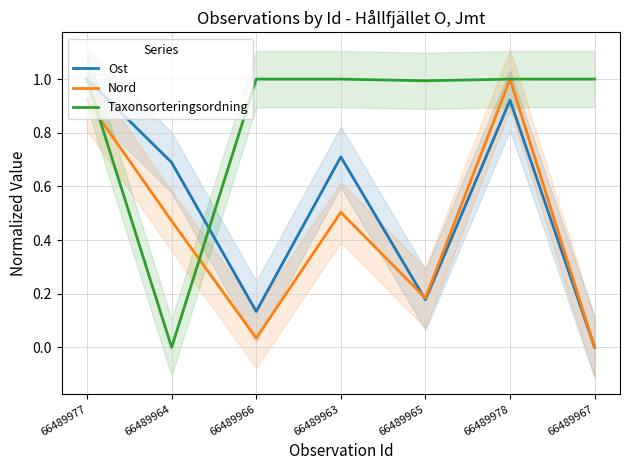

Rank the series by their average value, from lowest to highest.

Nord, Ost, Taxonsorteringsordning